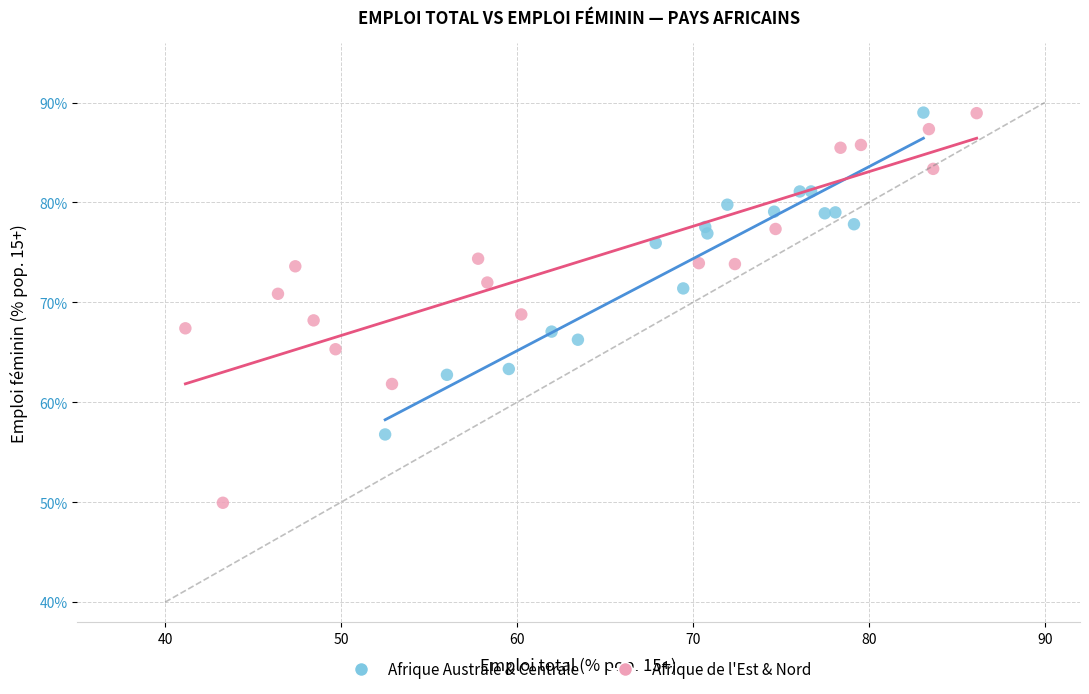

Which series contains the lowest Y value?

Afrique de l'Est & Nord